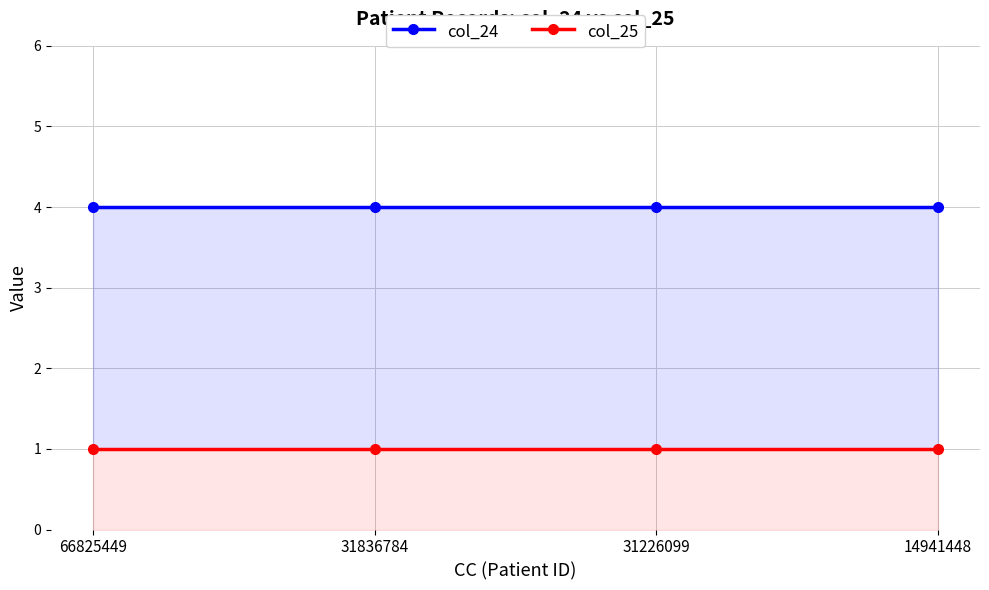

Reading left to right, extract all data points from this chart.

col_24: 66825449=4	31836784=4	31226099=4	14941448=4
col_25: 66825449=1	31836784=1	31226099=1	14941448=1